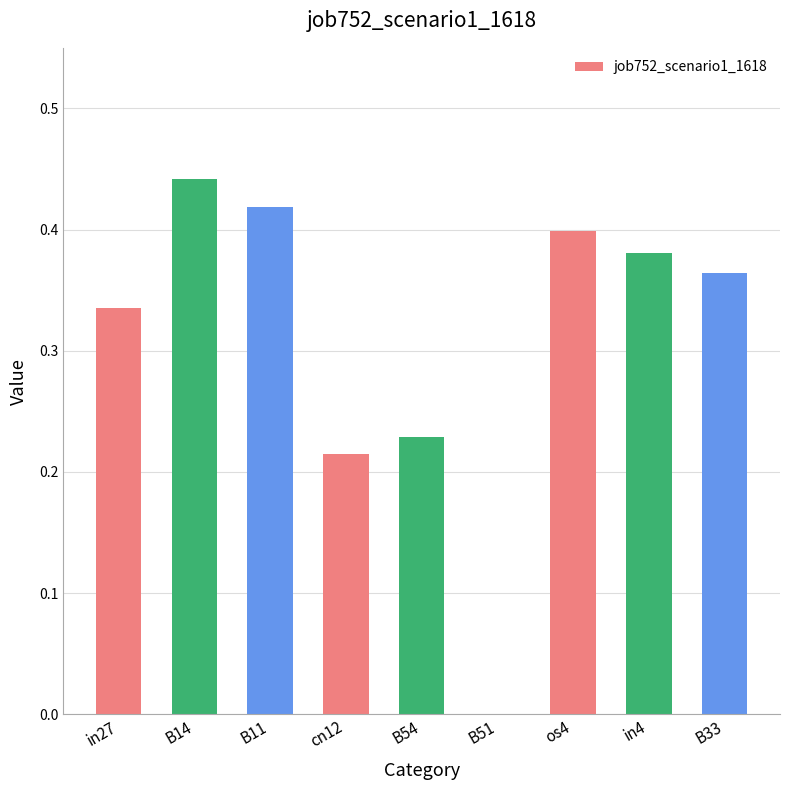

What is the sum of the values at B11 and in27?

0.8